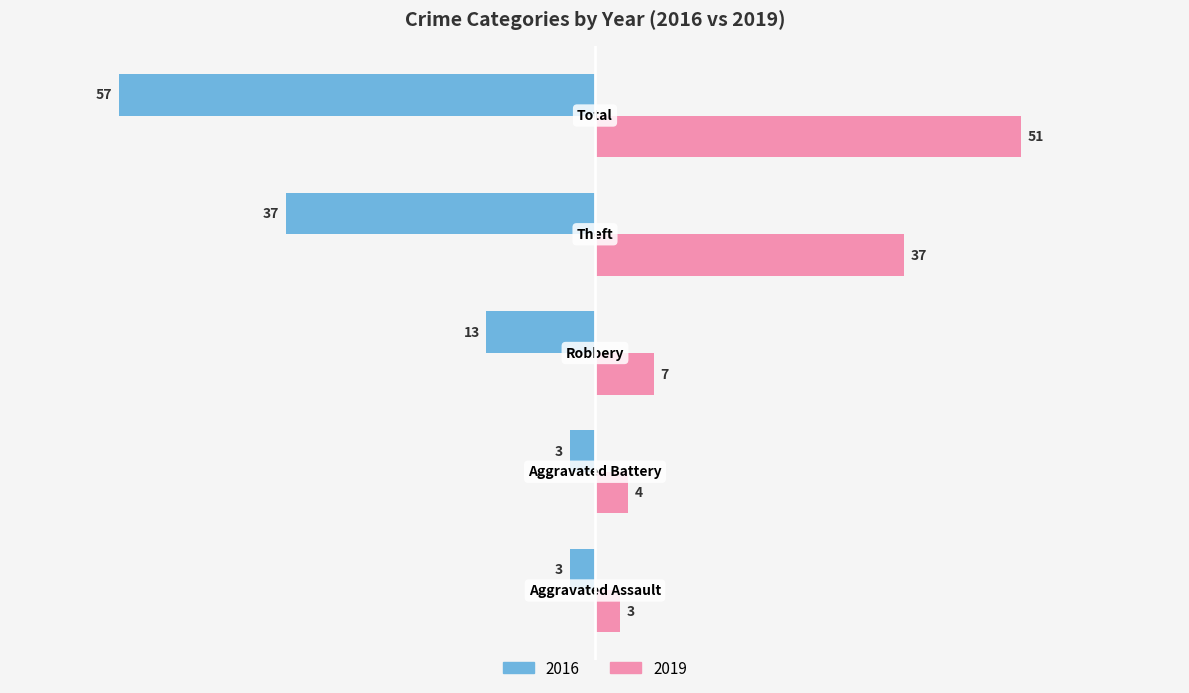

Count the 2016 values in the range -37 to -3.

4